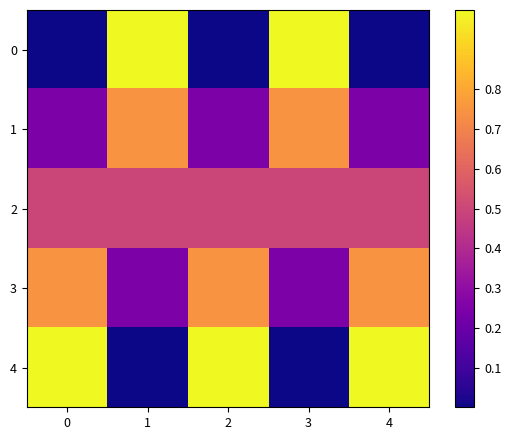

List the series in order of their overall mean, lowest first.

0, 1, 2, 3, 4